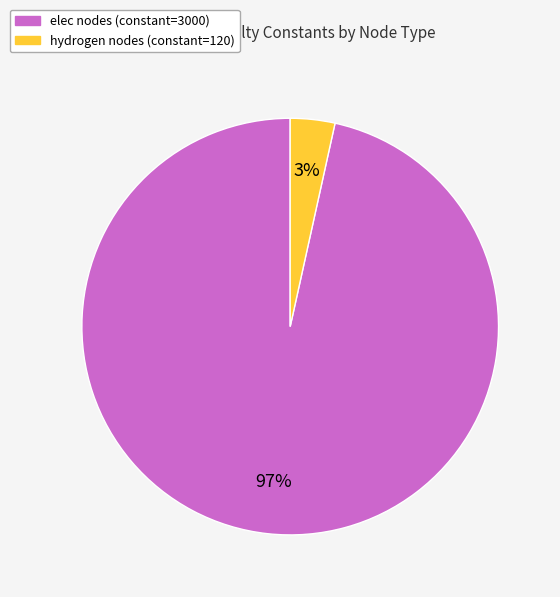

How many slices are in this pie chart?

2